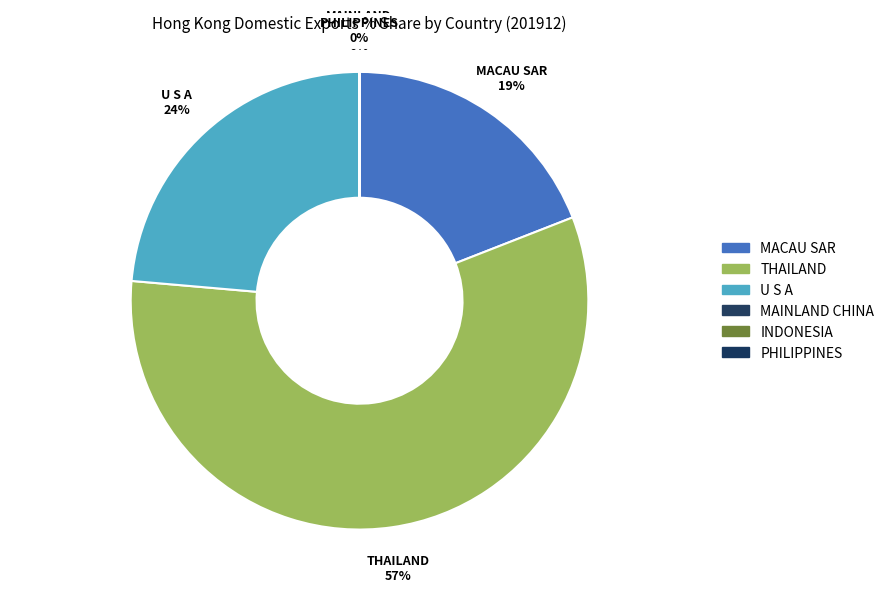

To the nearest percent, what is the difference between the largest and smallest slice percentages?

57%